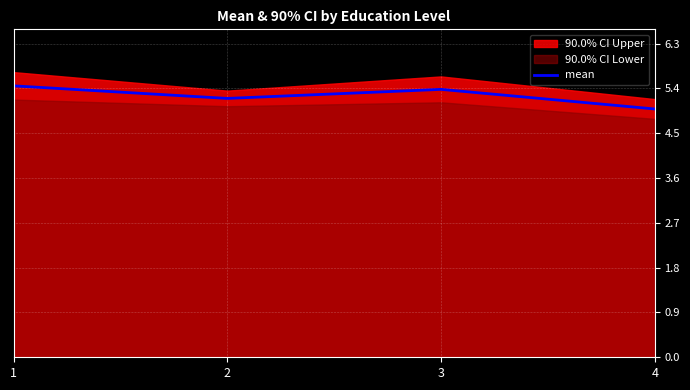

Between 3 and 2, which is larger?

3